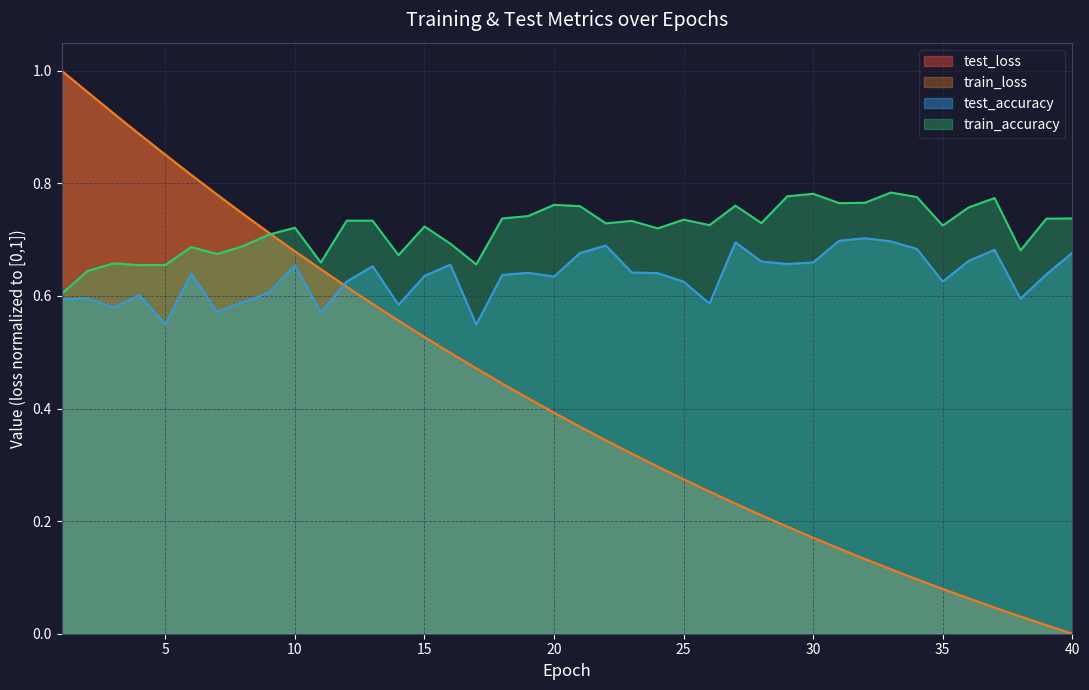

Which series changed the most between 11 and 36?

test_loss